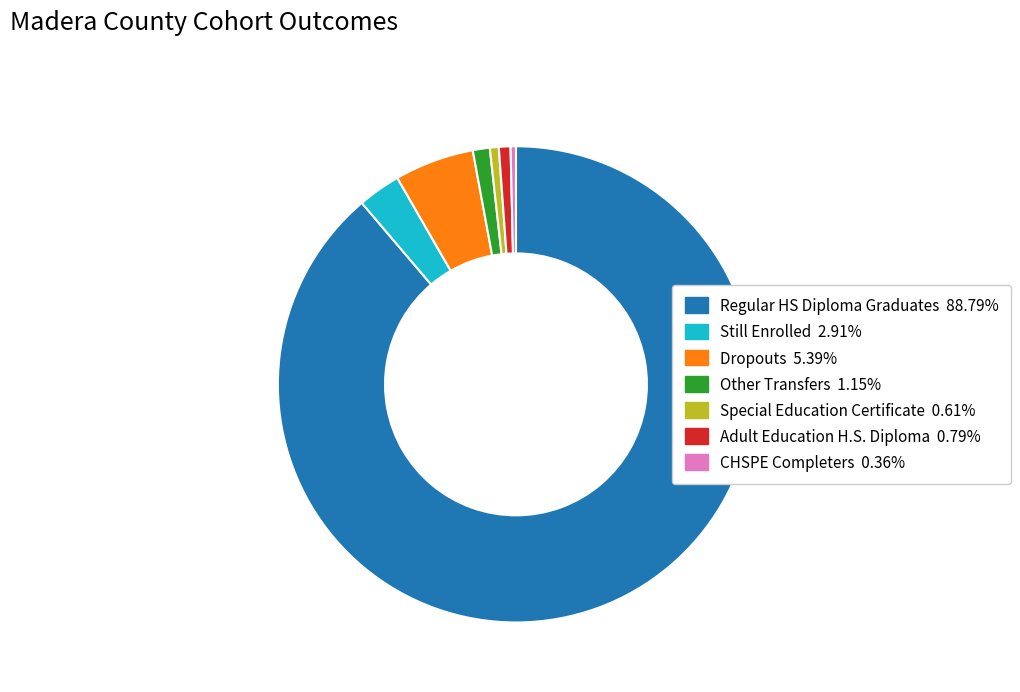

Is there any slice that represents more than half of the pie?

Yes